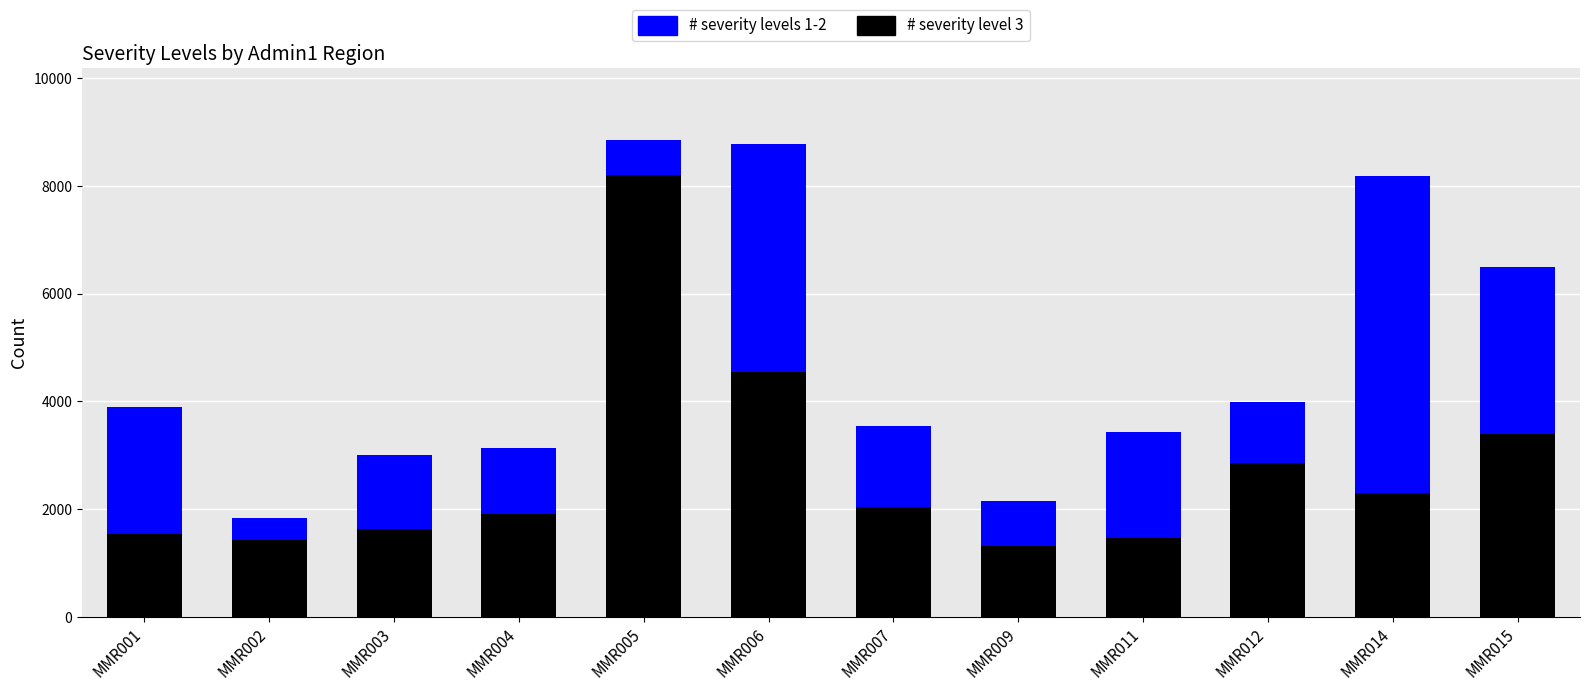

The # severity level 3 series shows 4542.8 at MMR006. True or false?

True